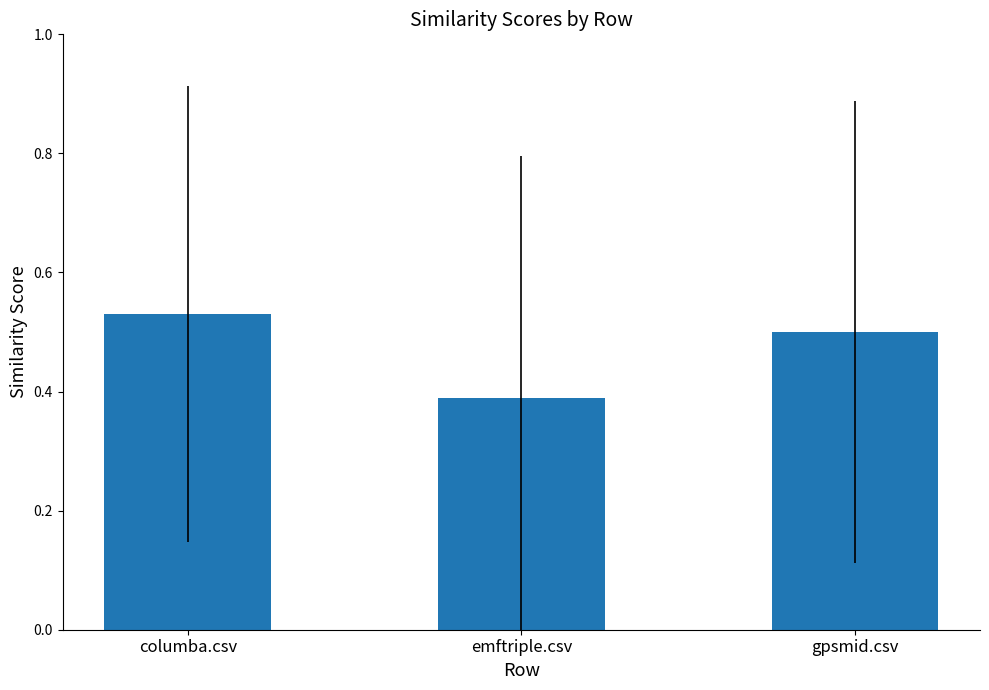

Which has a higher value, emftriple.csv or gpsmid.csv?

gpsmid.csv